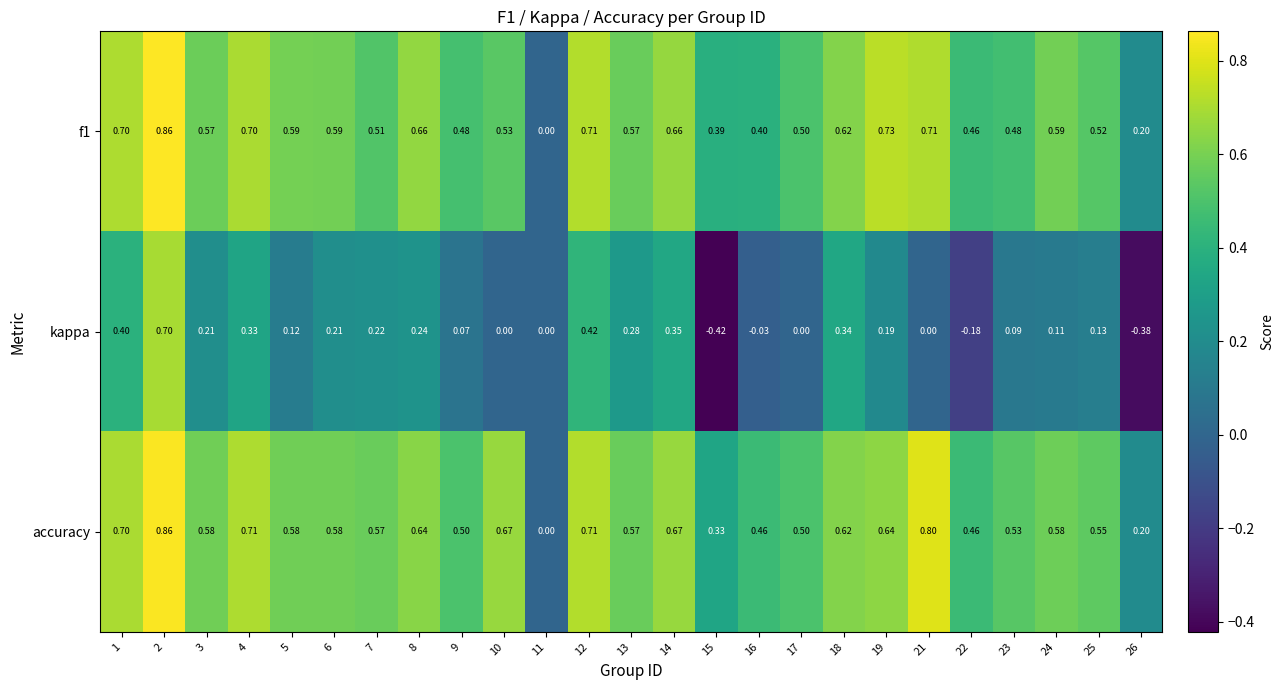

What is the difference between the highest and lowest values at 17?

0.5